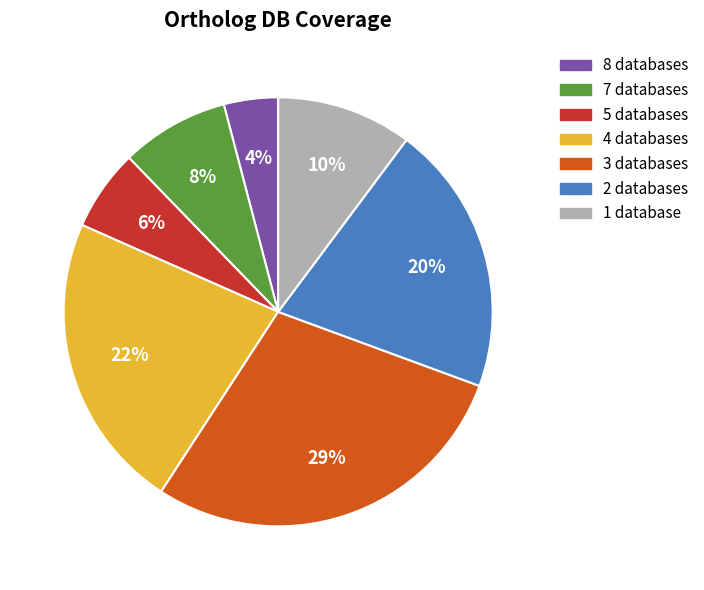

Does any single category account for the majority?

No